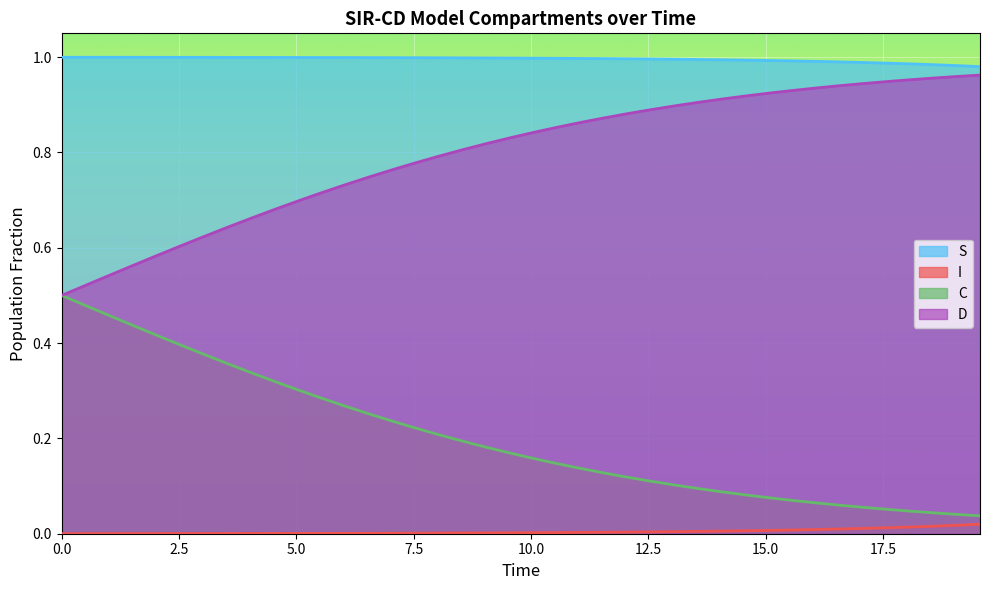

List the series in order of their overall mean, highest first.

S, D, C, I